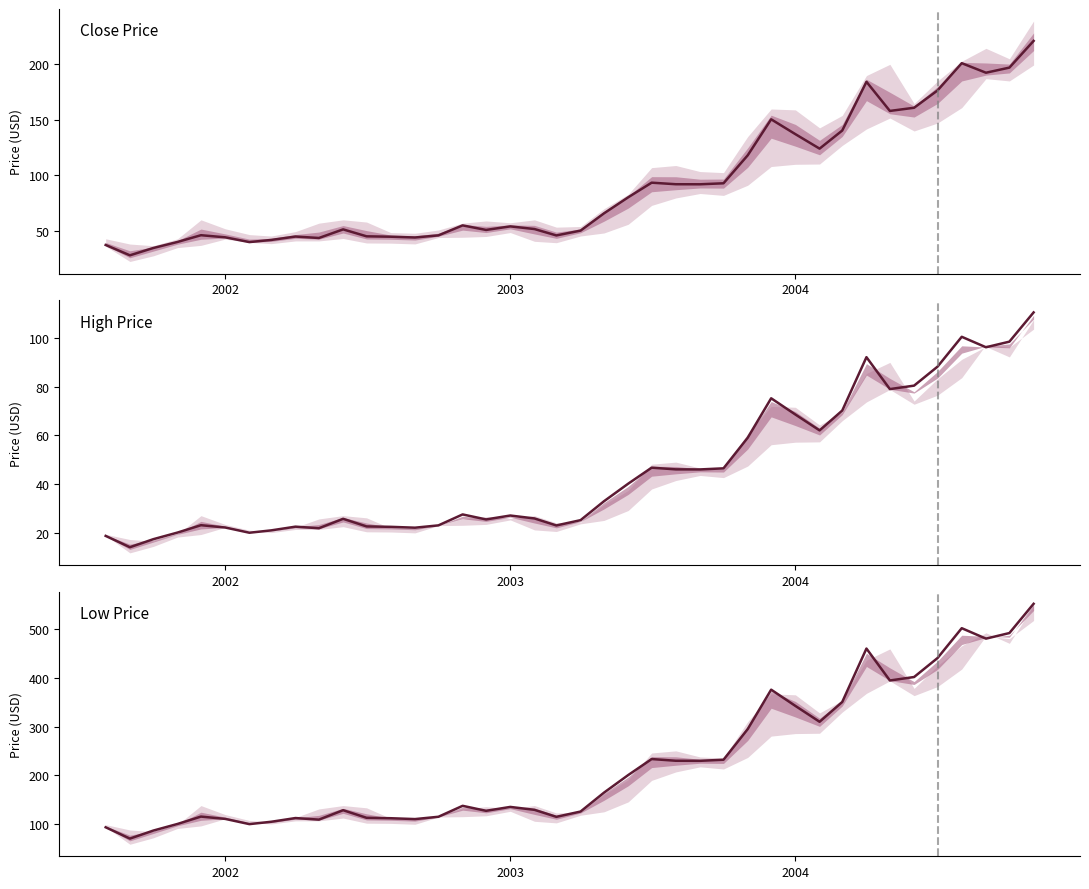

True or false: Low Price and High Price intersect in this chart.

False